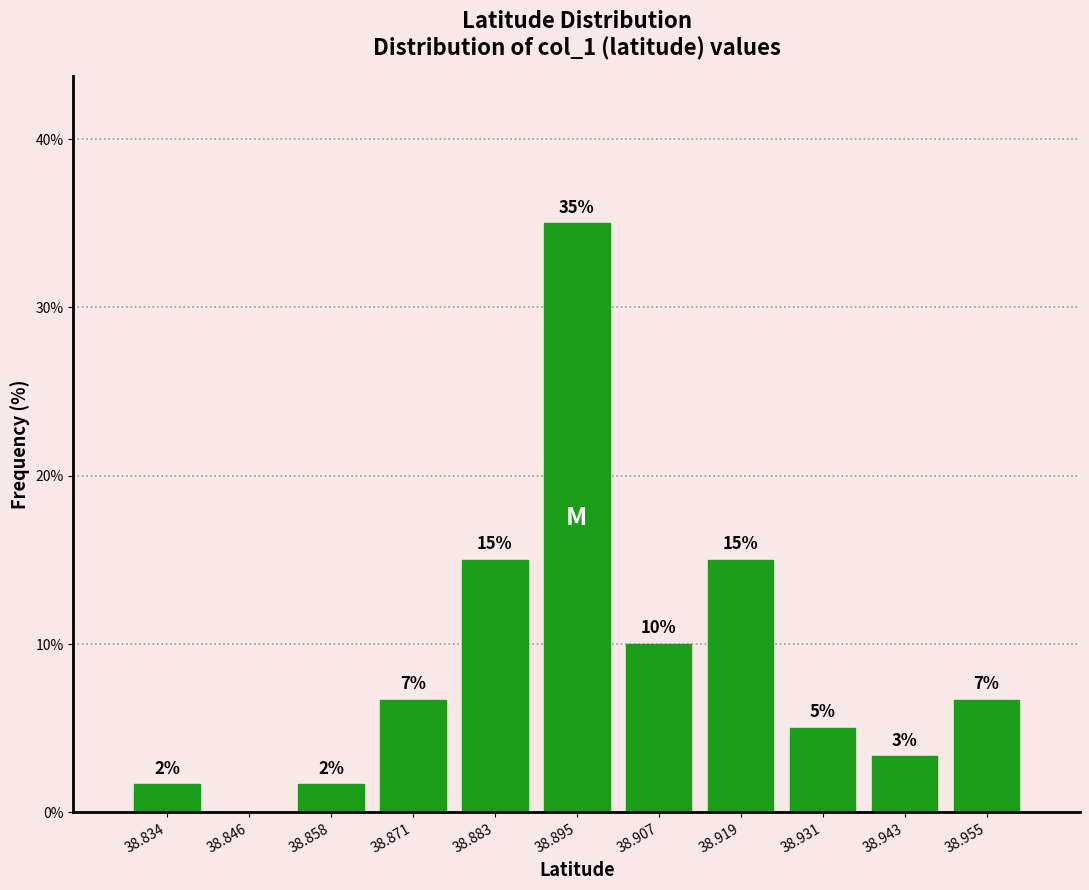

Which range on the x-axis has the tallest bar?

38.888 to 38.900